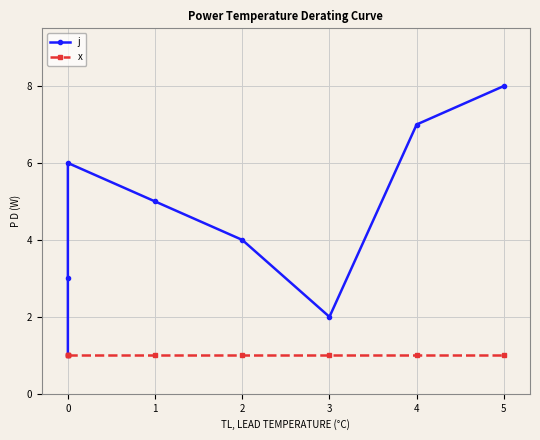

Rank the series by their maximum value, from highest to lowest.

j, x